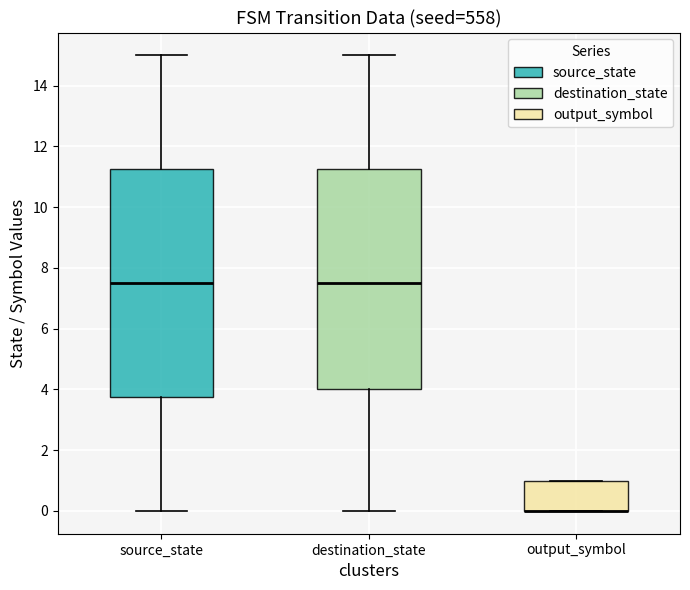

Reading left to right, read every box against the y-axis: the position of its median line, the range the box covers, and the ends of its whiskers. The values are not printed on the chart, so give them approximately, as read against the axis.

source_state: median 7.6, box 3.8 to 11.2, whiskers 0.0 to 15.0
destination_state: median 7.6, box 4.0 to 11.2, whiskers 0.0 to 15.0
output_symbol: median 0.0 (drawn on the box's lower edge), box 0.0 to 1.0, whiskers 0.0 to 1.0